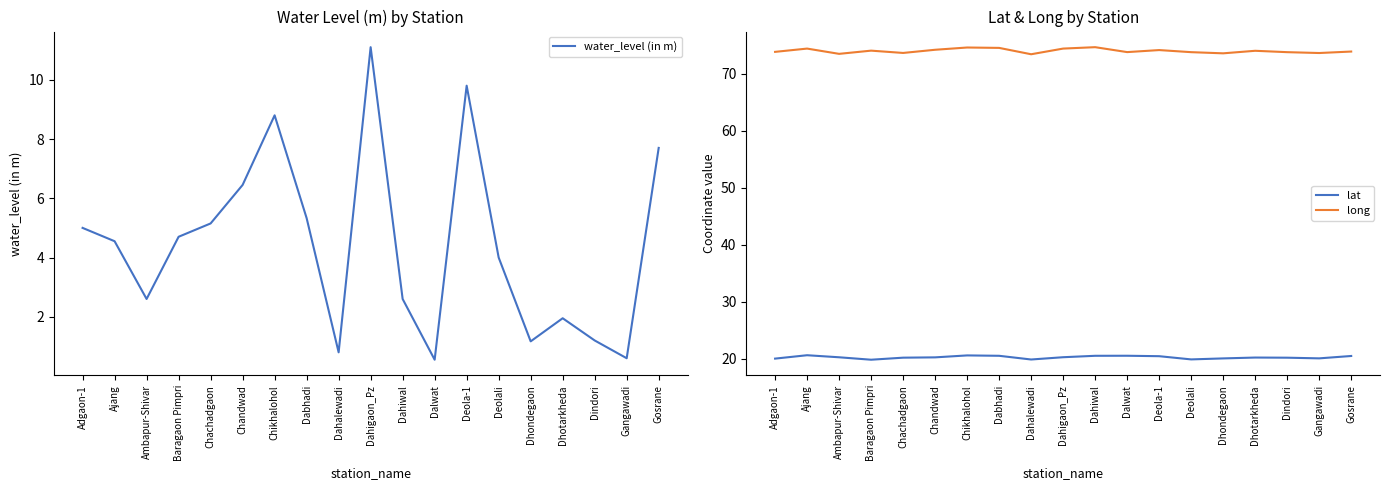

What is the difference between the lat values at Chandwad and Gosrane?

0.2